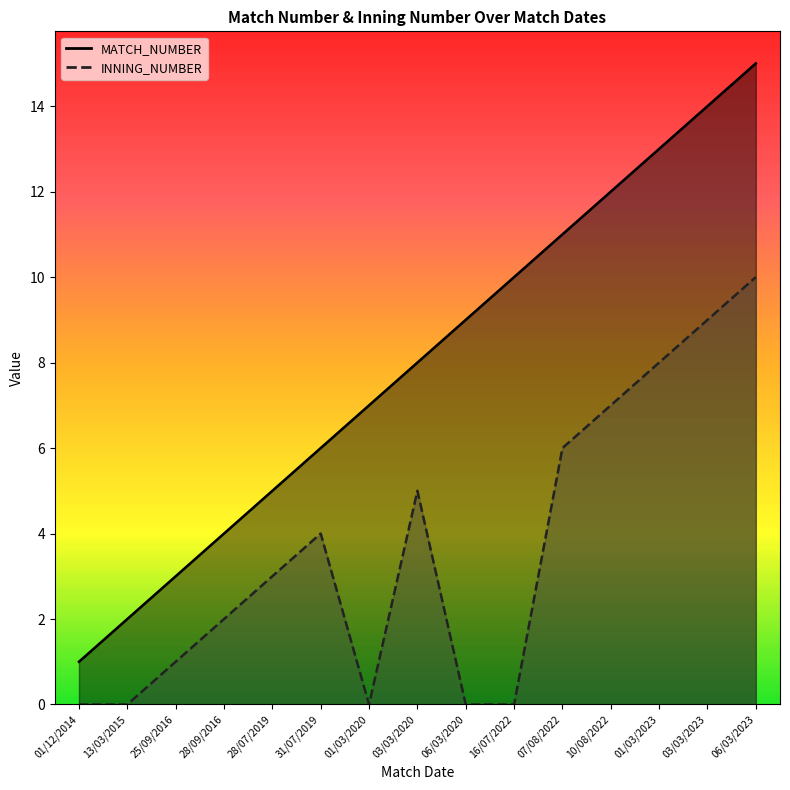

How many values in INNING_NUMBER are above zero?

10